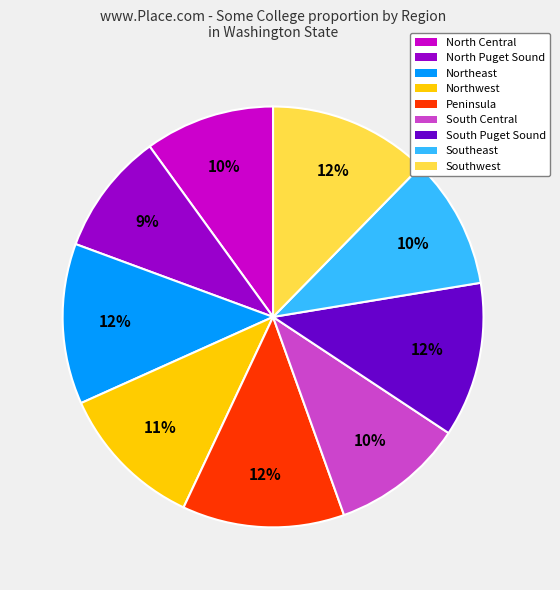

The North Central slice represents 10% of the pie. True or false?

True